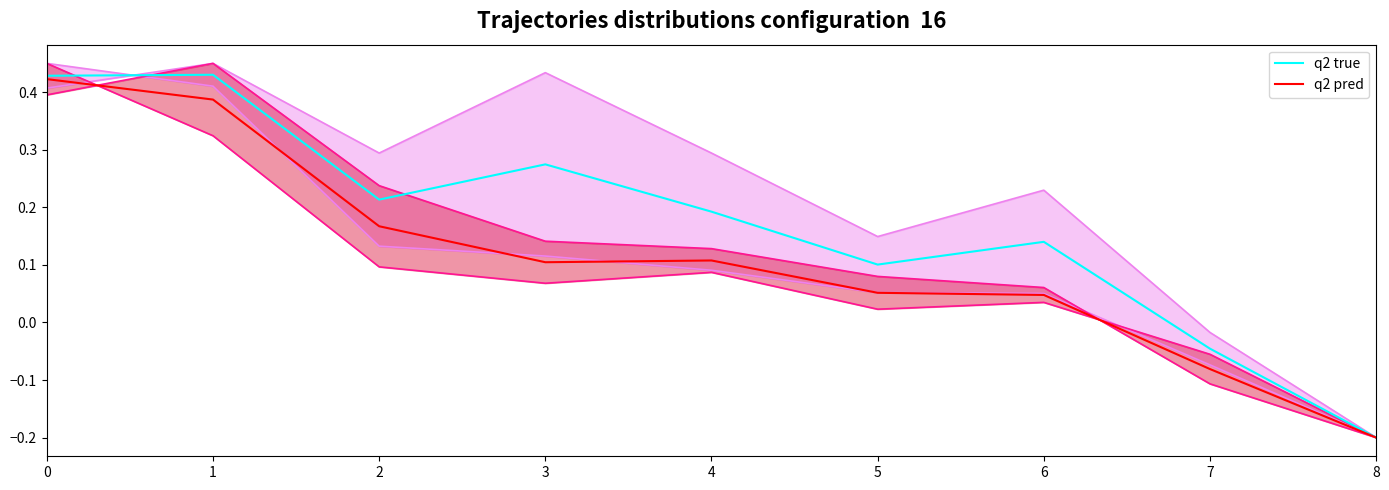

What is the minimum value for q2 true?

-0.2